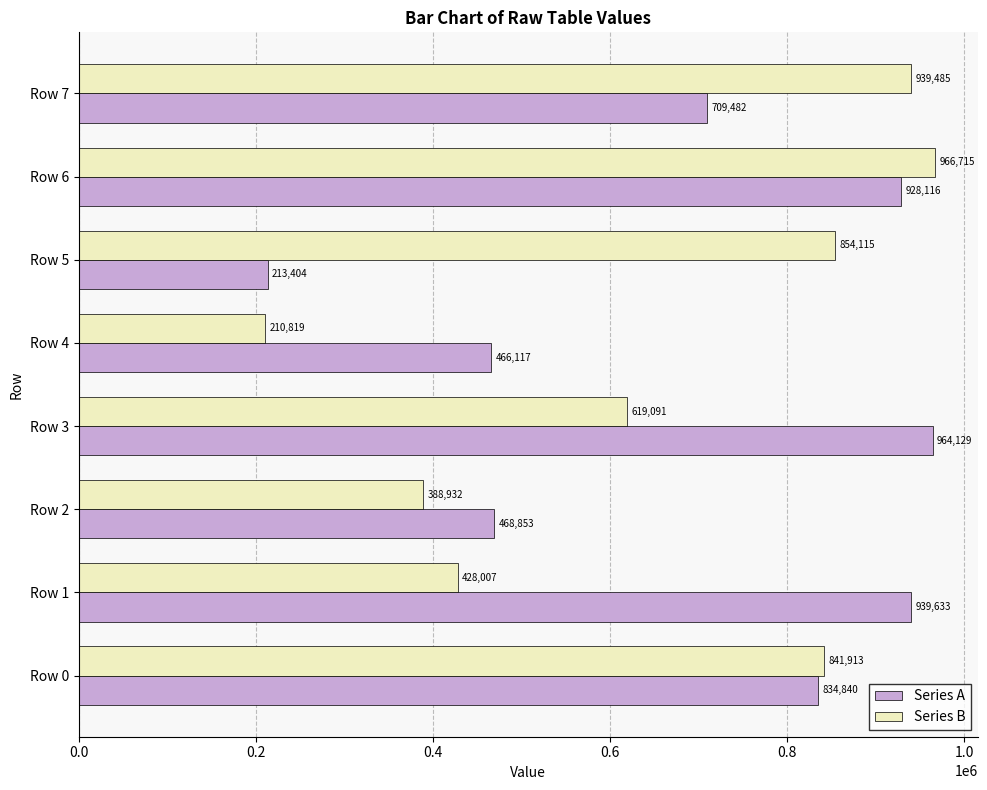

What is the difference between the highest and lowest values at Row 3?

345038